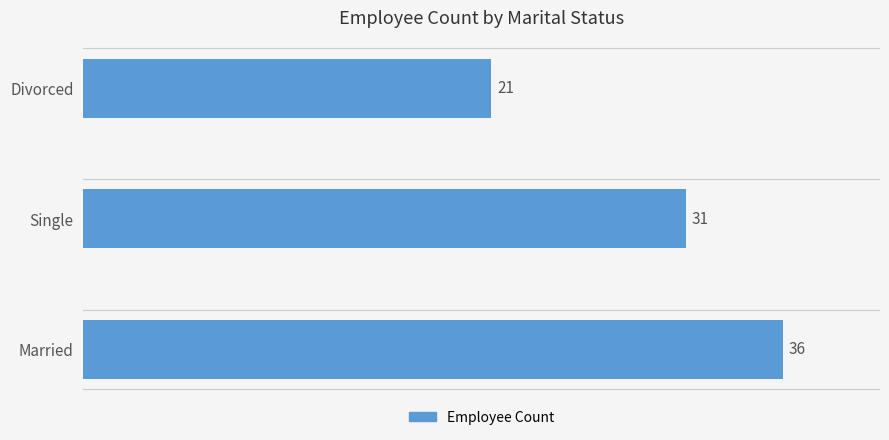

Rank the categories by value from lowest to highest.

Divorced, Single, Married